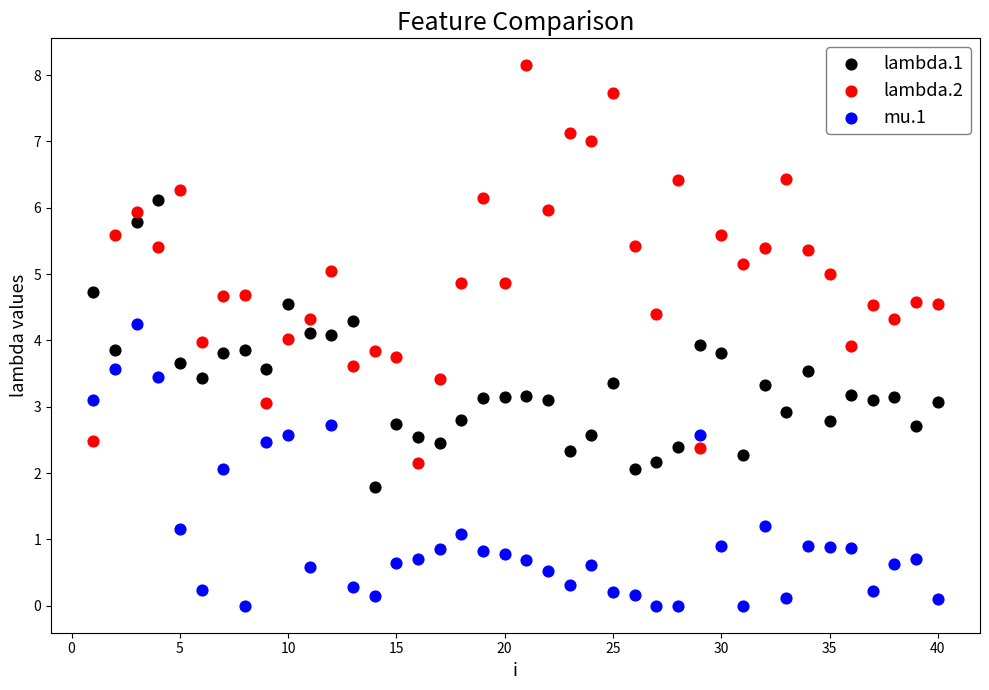

Which series has the widest spread of Y values?

lambda.2